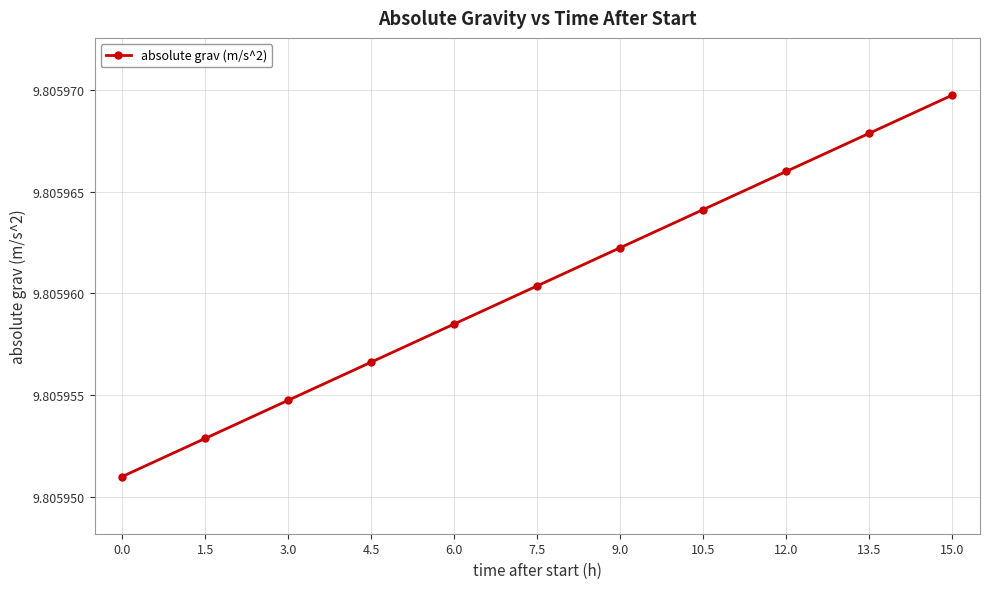

True or false: the data shows 6.0 at 6.0.

False